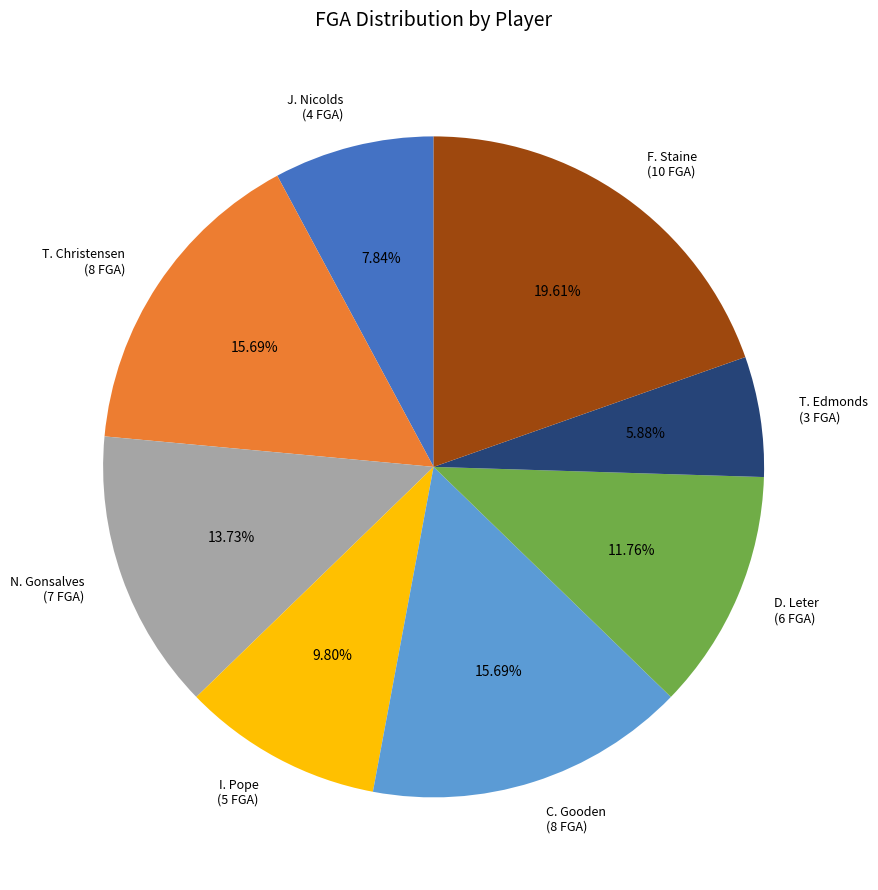

To the nearest percent, what percentage of the pie is T. Christensen?

16%